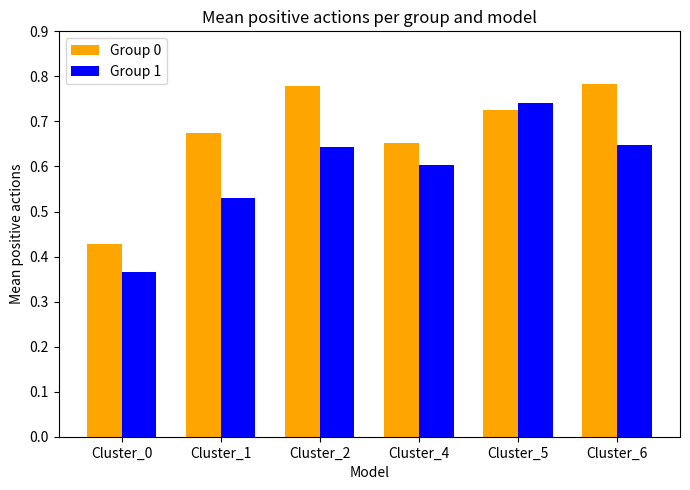

Rank the series at Cluster_1 from lowest to highest value.

Group 1, Group 0